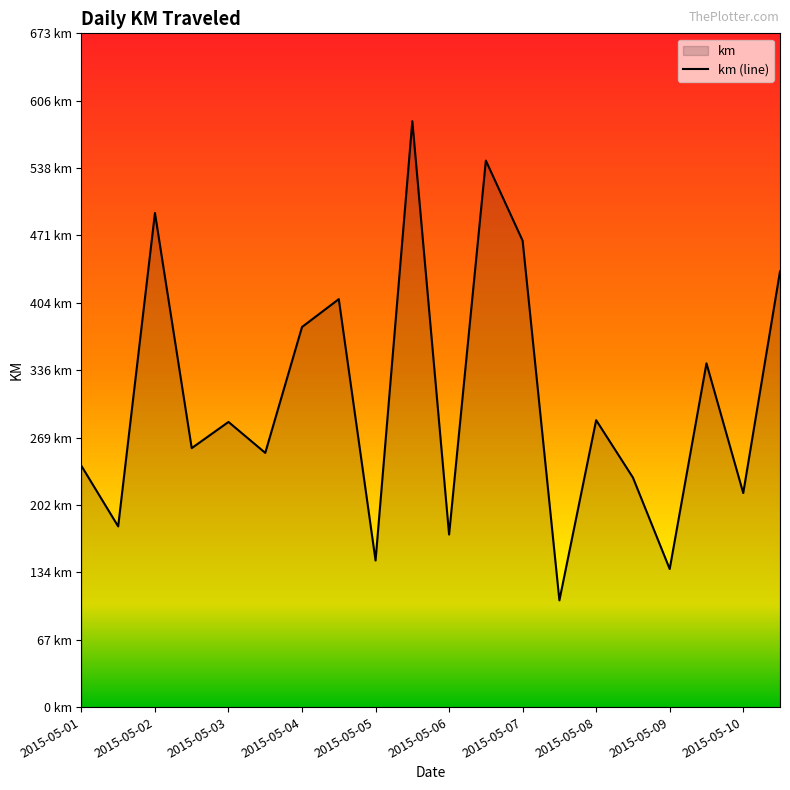

Reading right to left, what are all the values shown in this chart?

435.5	213.9	343.6	138.0	229.4	286.8	106.7	466.1	546.2	172.5	585.6	146.5	407.8	379.9	254.1	285.0	258.8	493.8	180.6	241.1